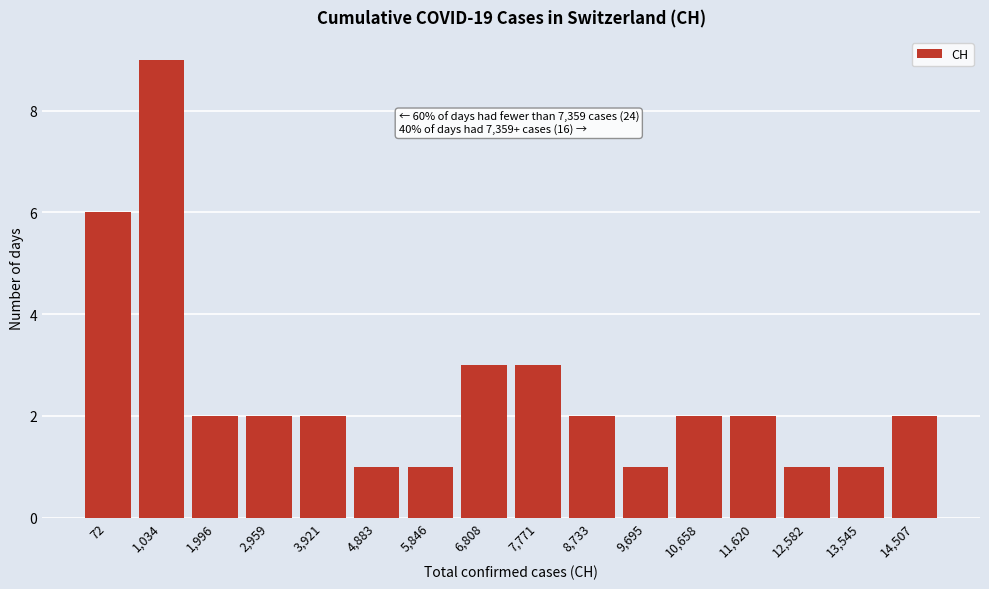

Reading left to right, what are all the values shown in this chart?

6	9	2	2	2	1	1	3	3	2	1	2	2	1	1	2